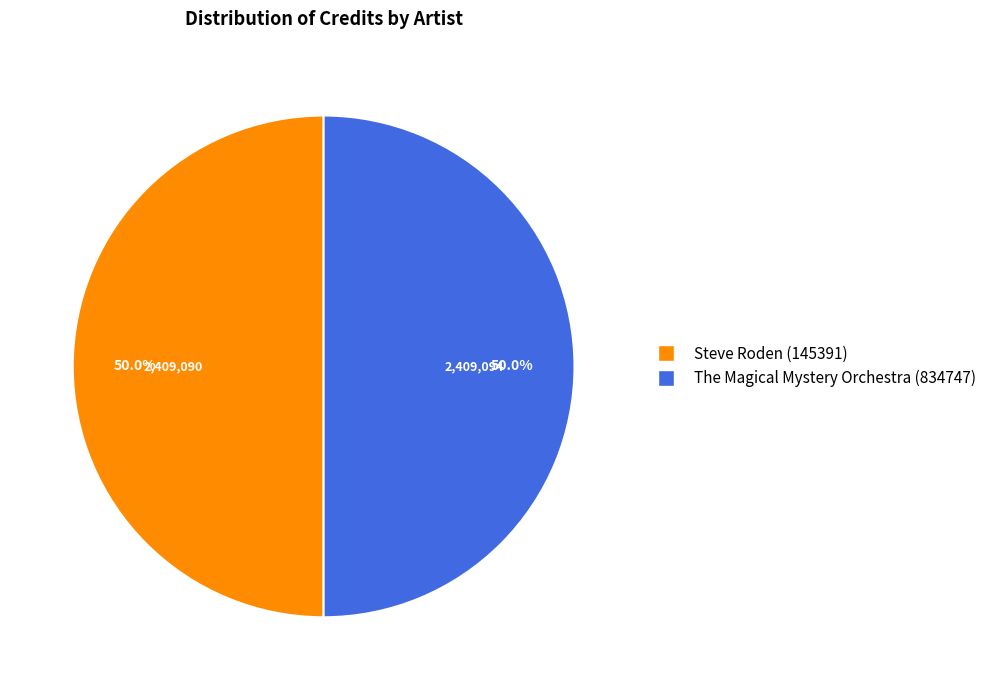

What portion of the pie excludes Steve Roden (145391)?

50.0%